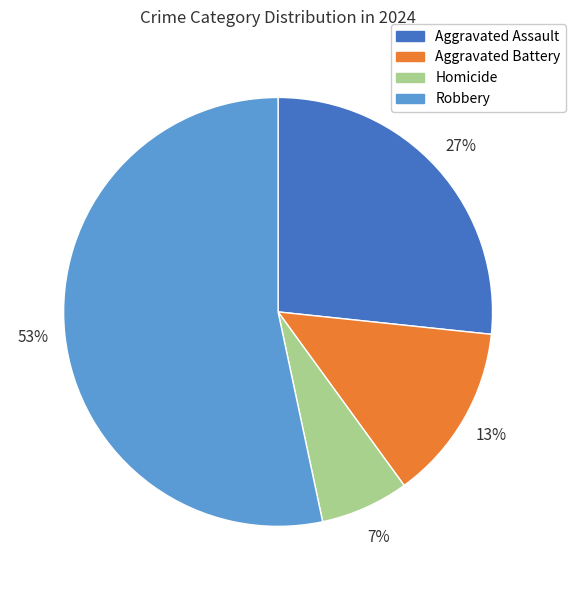

The Aggravated Battery slice represents 7% of the pie. True or false?

False